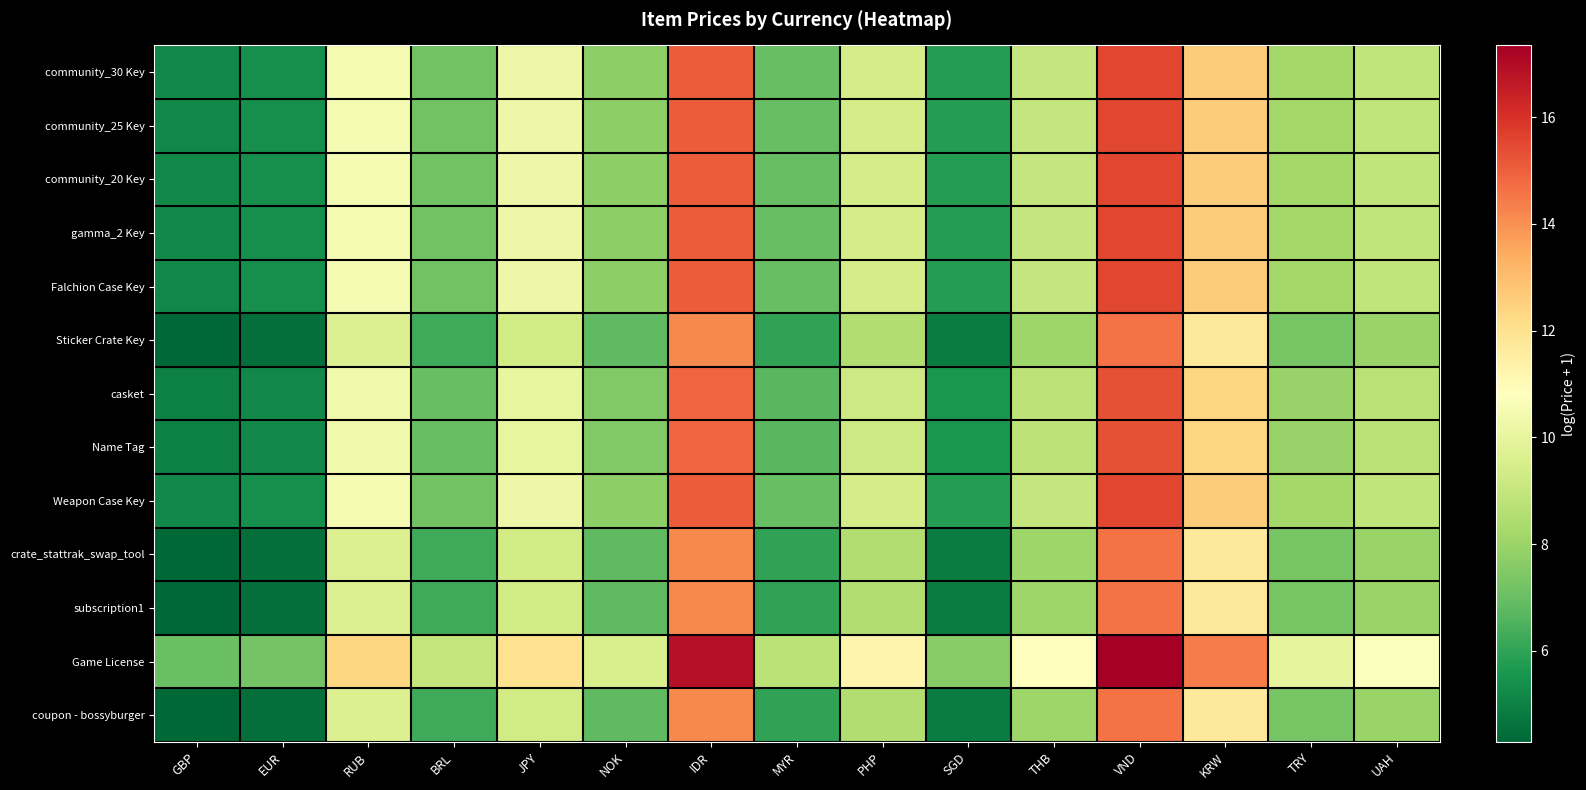

Which series has the largest total across all categories?

Game License